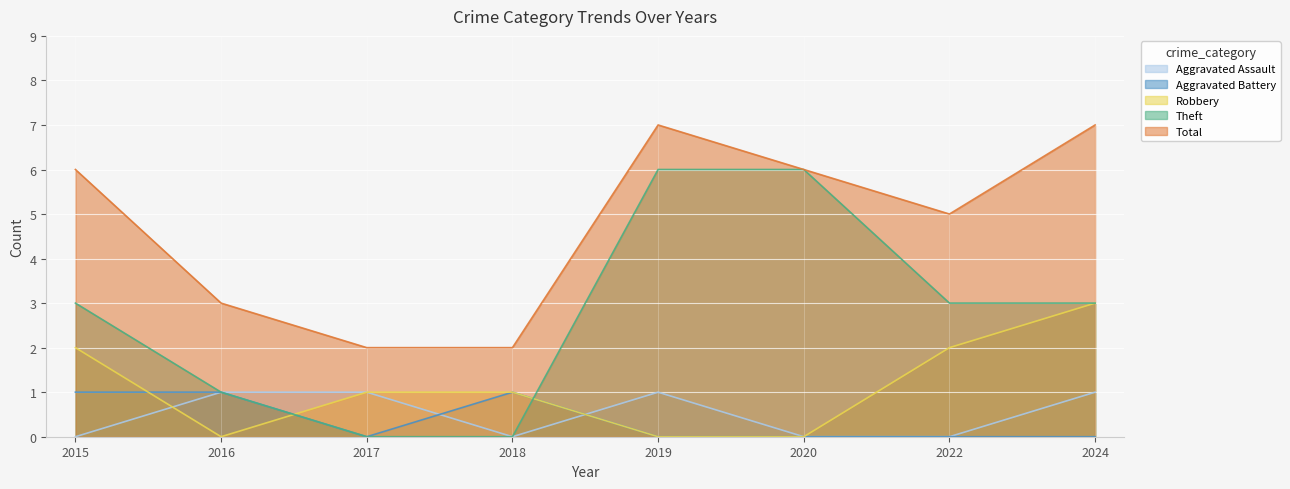

True or false: Theft and Aggravated Battery intersect in this chart.

True